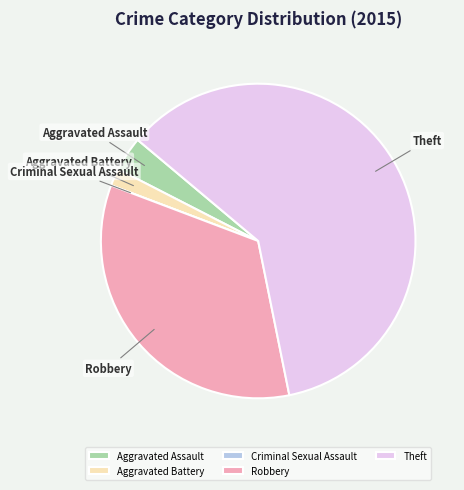

Which slice is the largest?

Theft